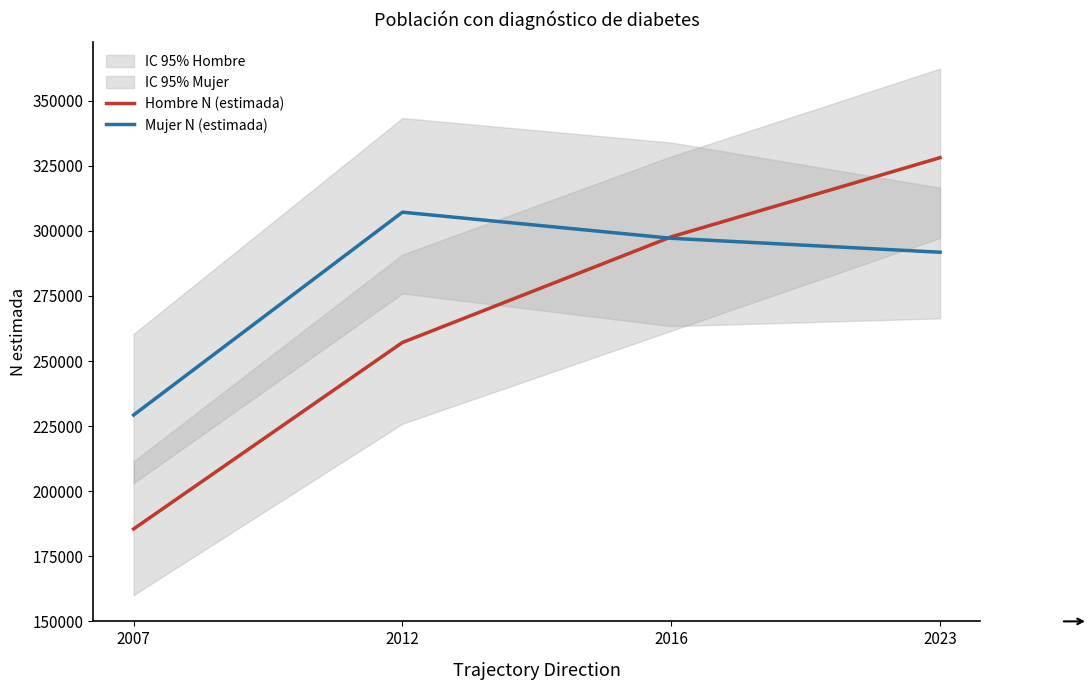

Read the Mujer N (estimada) value at 2016, to the nearest 50.

297200